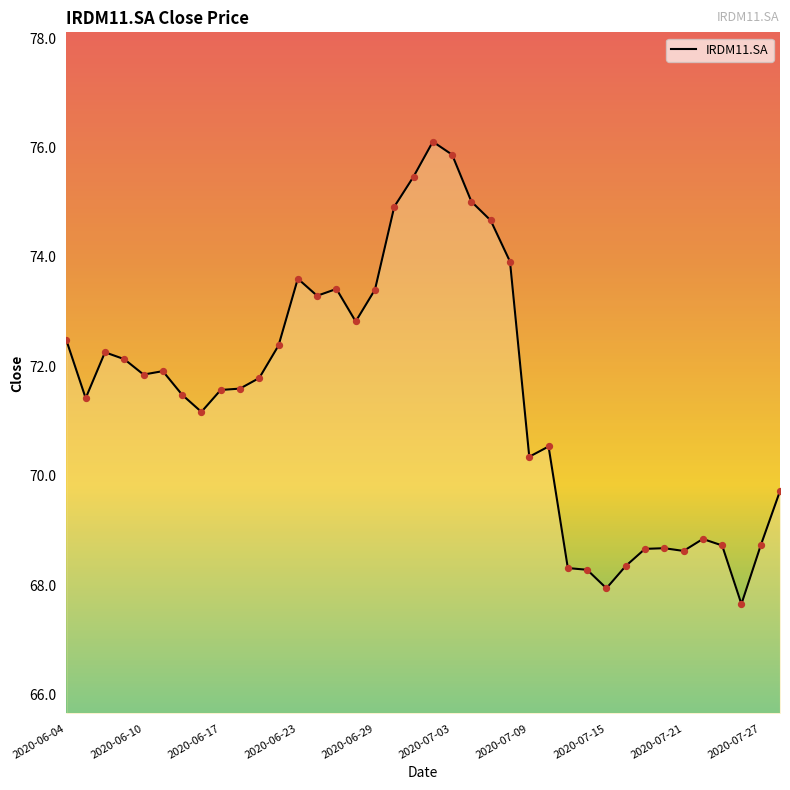

What is the difference between the maximum and minimum values?

8.5